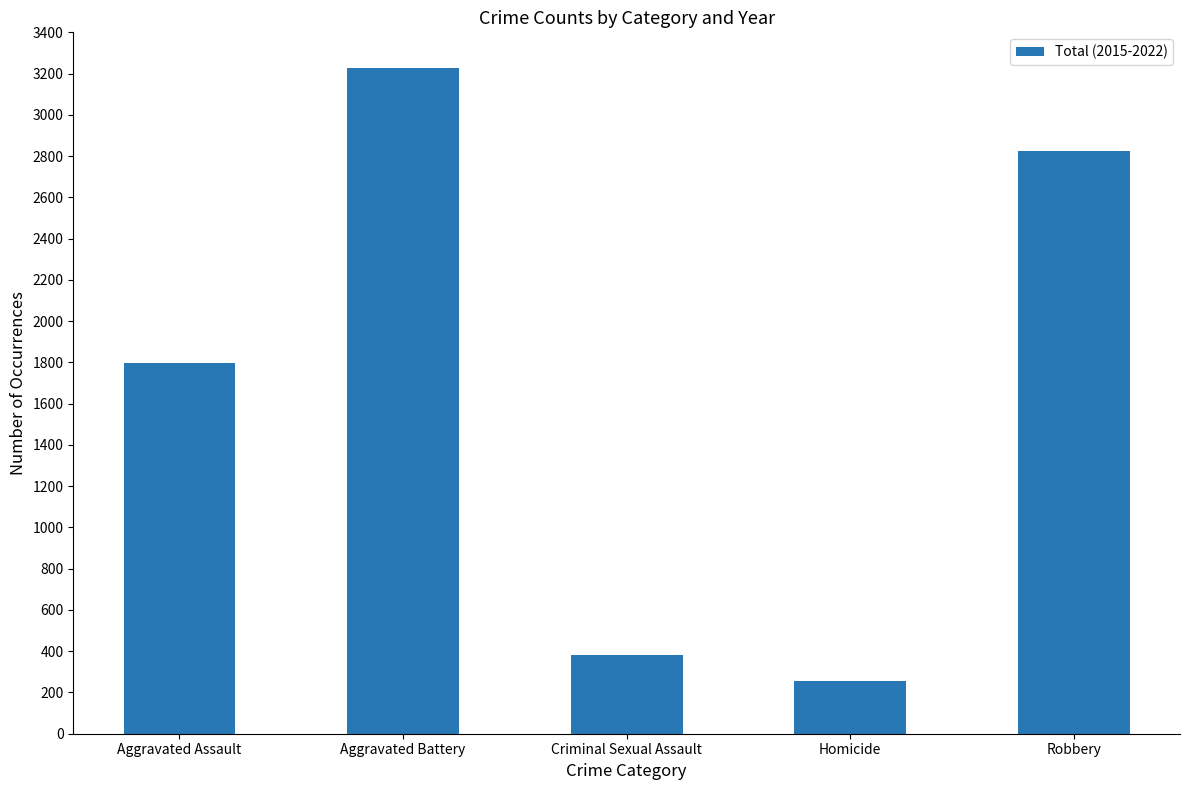

What is the smallest value displayed?

255